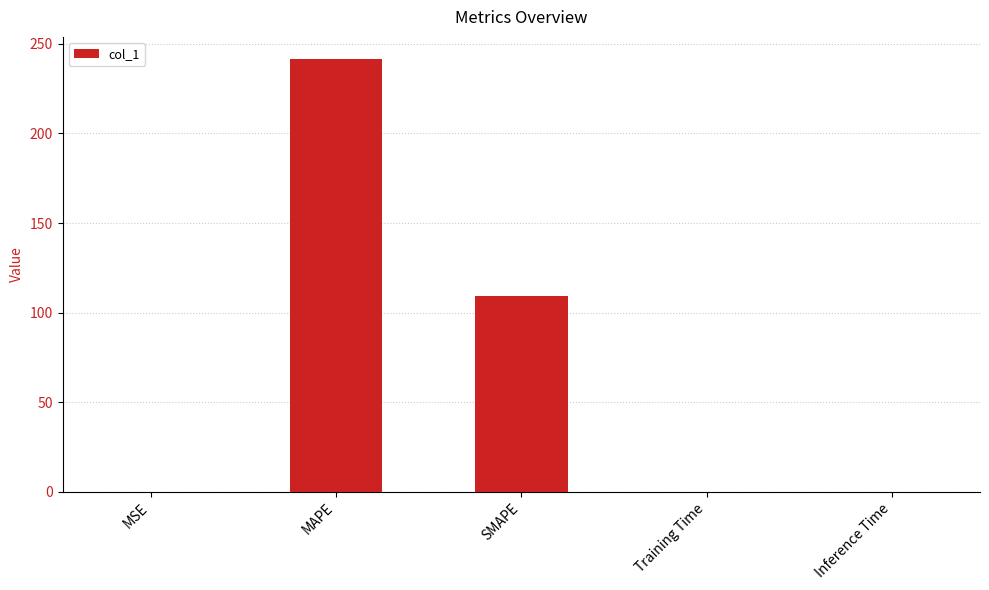

At which category does the chart reach its peak across all series?

MAPE